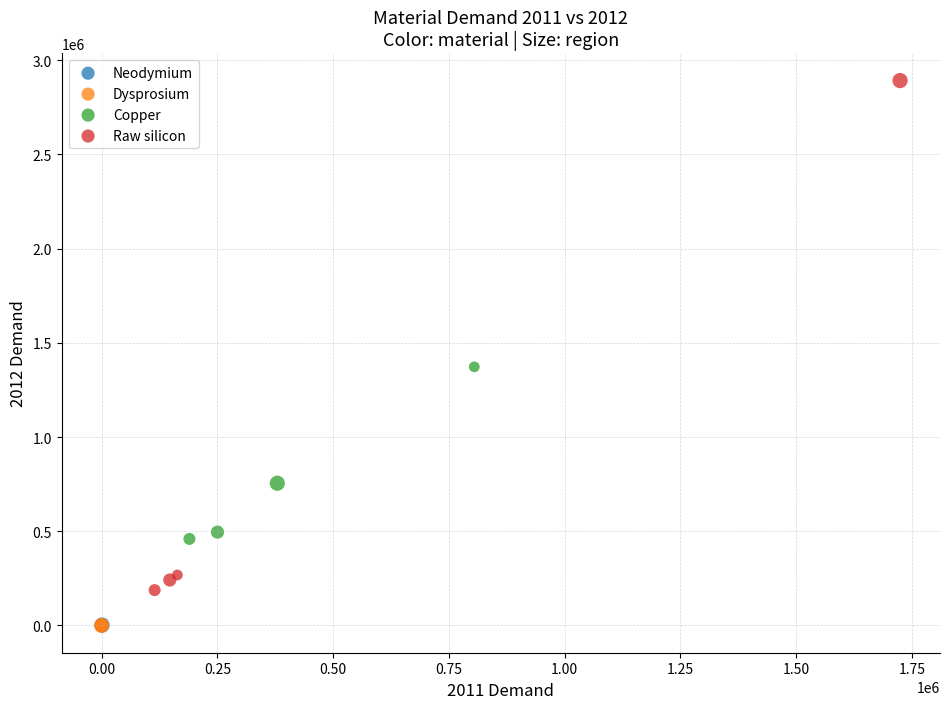

Which series has the largest Y range (max minus min)?

Raw silicon